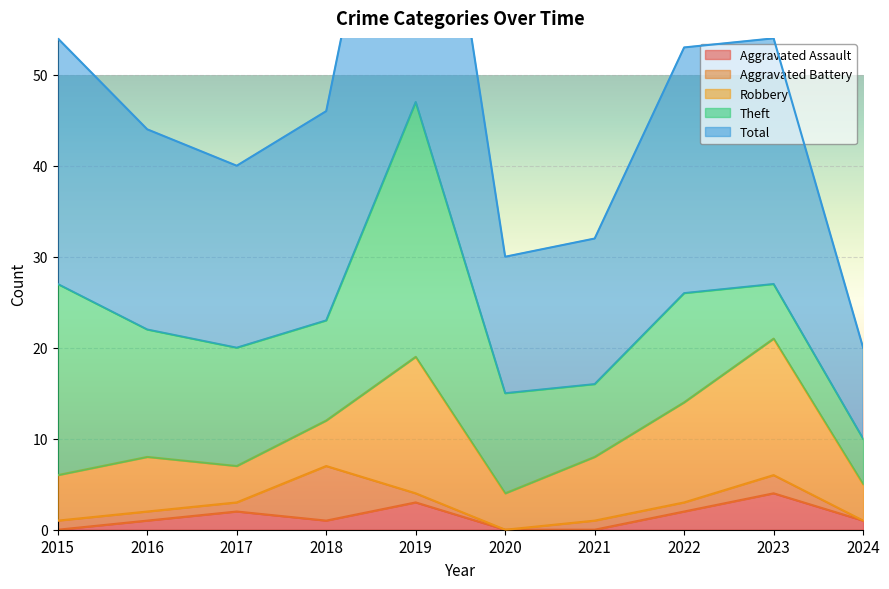

Which series has the widest spread of values?

Total